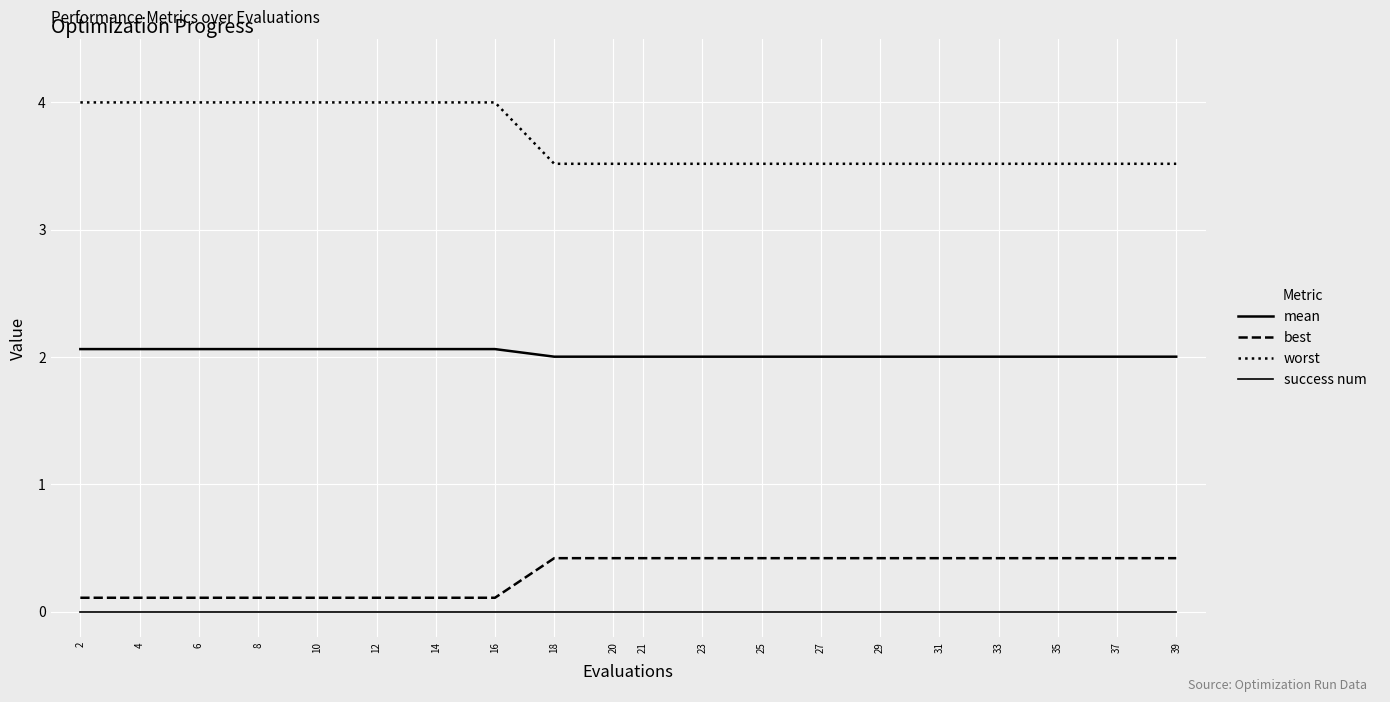

How many lines are shown in the chart?

4